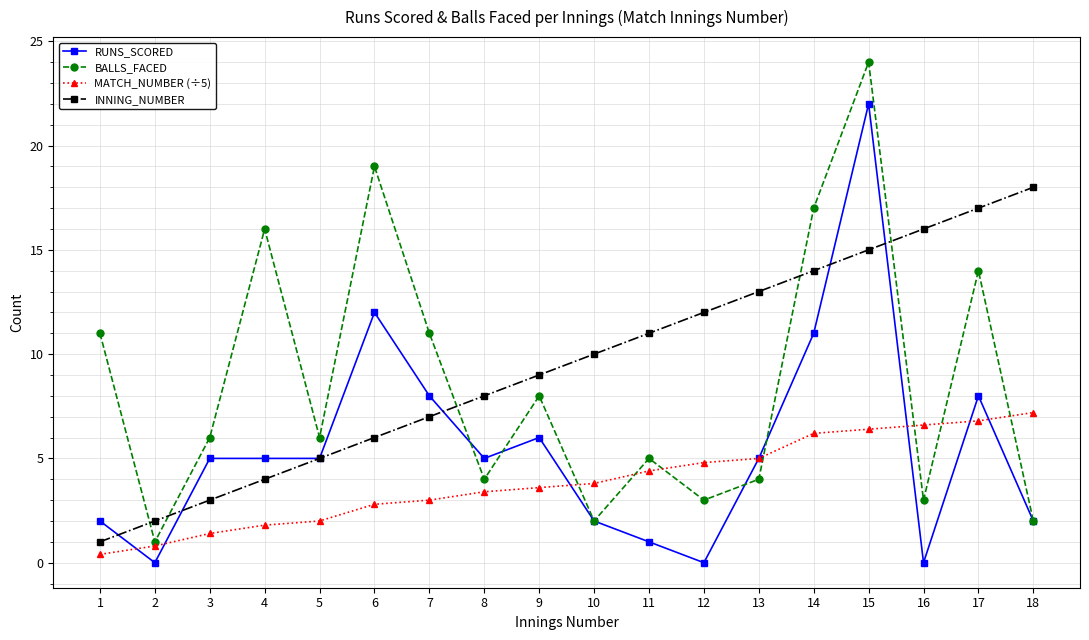

What is the difference between the MATCH_NUMBER (÷5) values at 1 and 5?

1.6